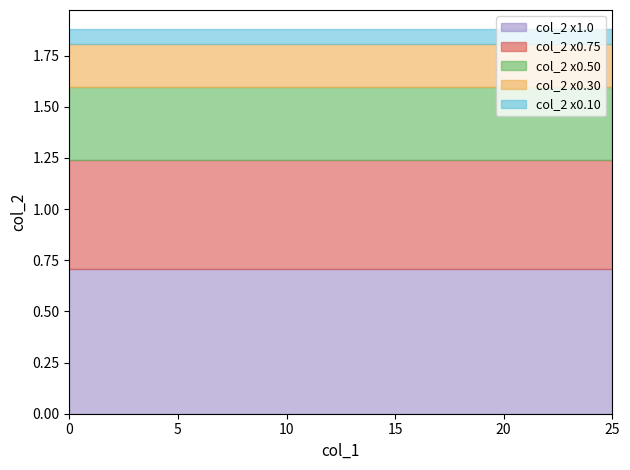

Reading right to left, list all the values displayed in this chart.

col_1: 25=25.0	24=24.0	23=23.0	22=22.0	21=21.0	20=20.0	19=19.0	18=18.0	17=17.0	16=16.0	15=15.0	14=14.0	13=13.0	12=12.0	11=11.0	10=10.0	9=9.0	8=8.0	7=7.0	6=6.0	5=5.0	4=4.0	3=3.0	2=2.0	1=1.0	0=0.0
col_2: 25=0.7	24=0.7	23=0.7	22=0.7	21=0.7	20=0.7	19=0.7	18=0.7	17=0.7	16=0.7	15=0.7	14=0.7	13=0.7	12=0.7	11=0.7	10=0.7	9=0.7	8=0.7	7=0.7	6=0.7	5=0.7	4=0.7	3=0.7	2=0.7	1=0.7	0=0.7